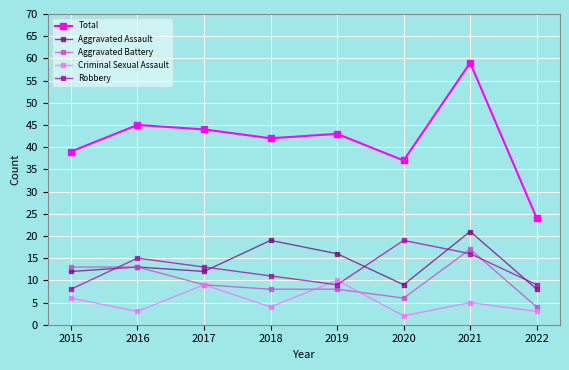

Which series ends up on top after the final intersection of Criminal Sexual Assault and Robbery?

Robbery